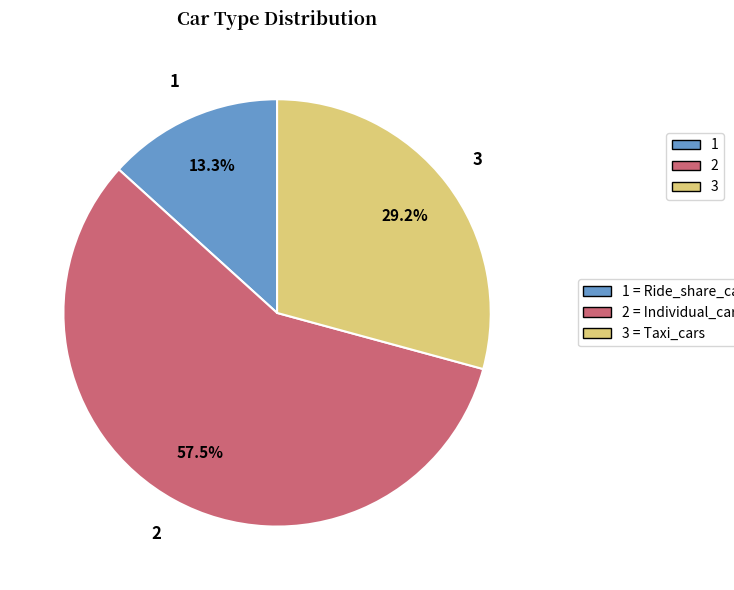

Is there any slice that represents more than half of the pie?

Yes